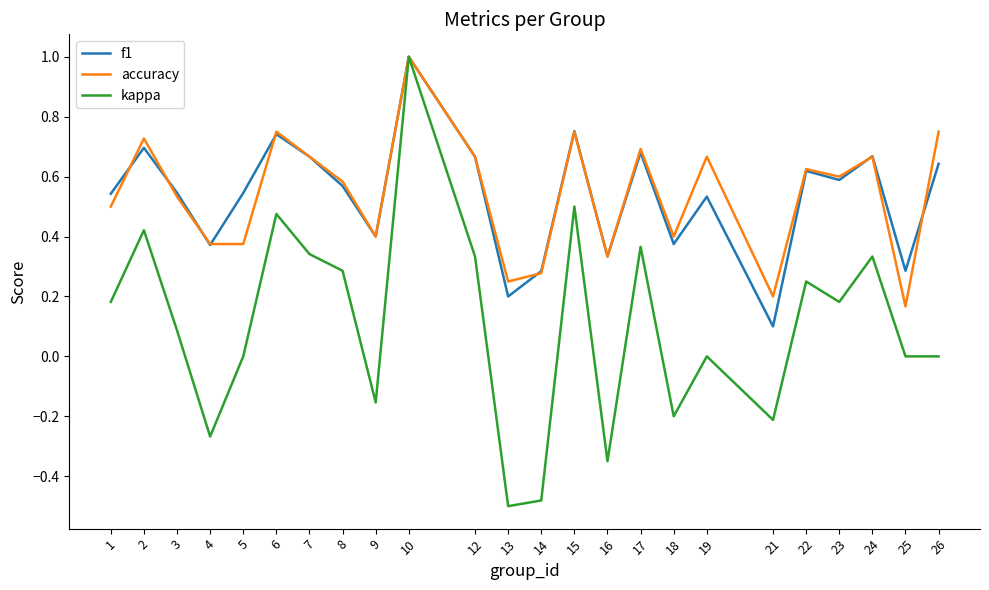

Is the value of kappa at 6 greater than the value of accuracy at 17?

No